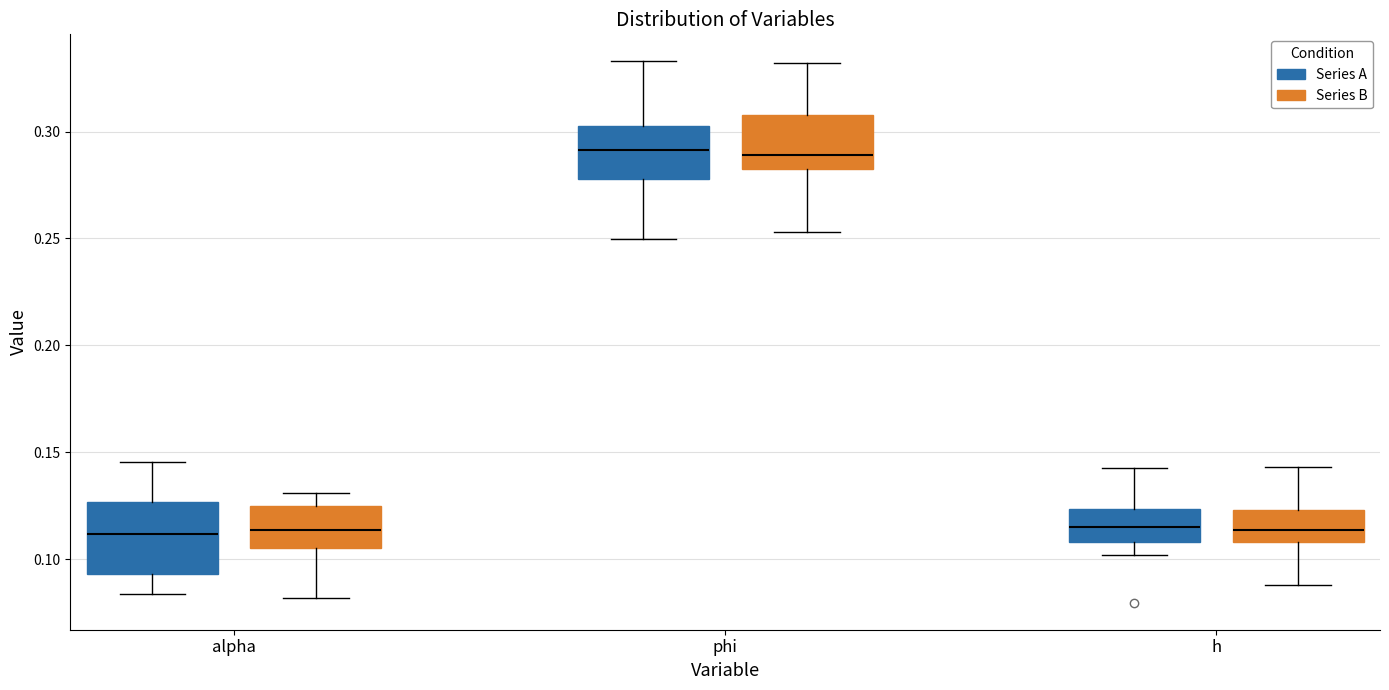

Where does the median line of the box for phi (Series B) sit on the y-axis? The values are not printed on the chart, so give them approximately, as read against the axis.

0.290